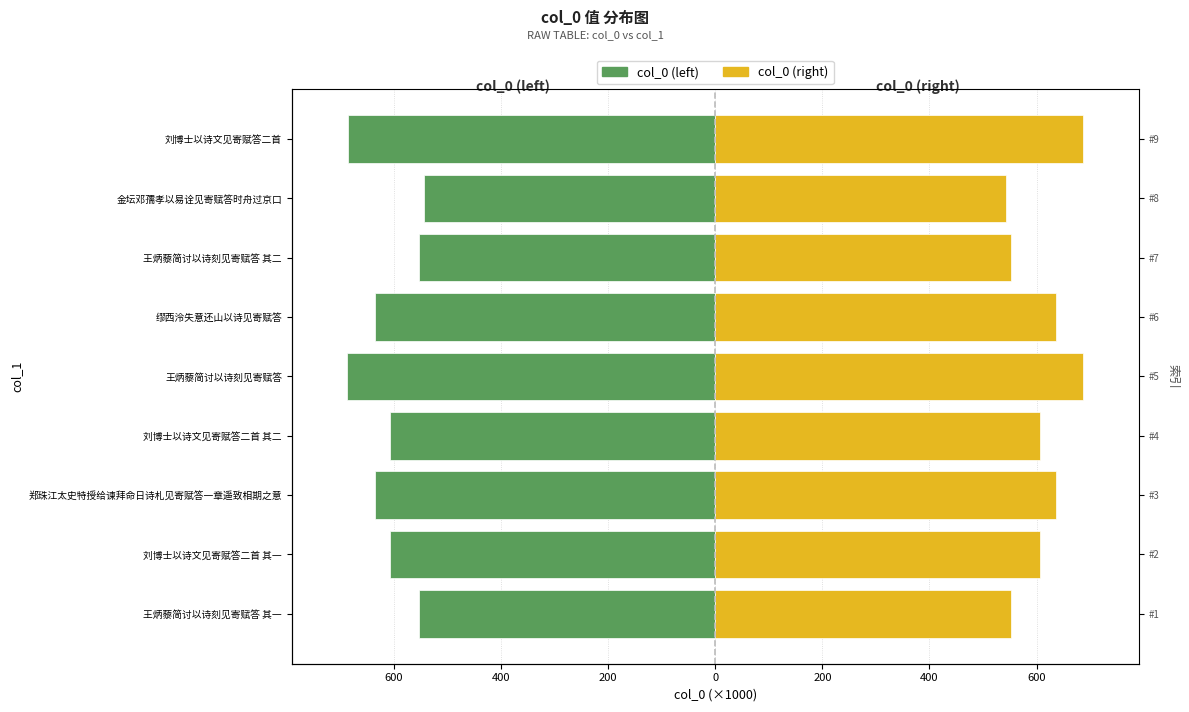

What is the highest value of the col_0 (right) series?

687.3